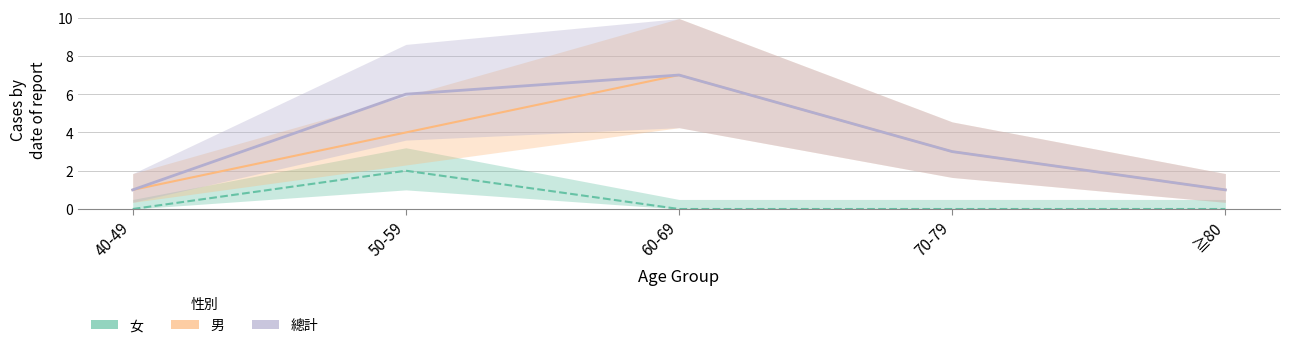

Is it true that 總計 equals 0 at ≧80?

False